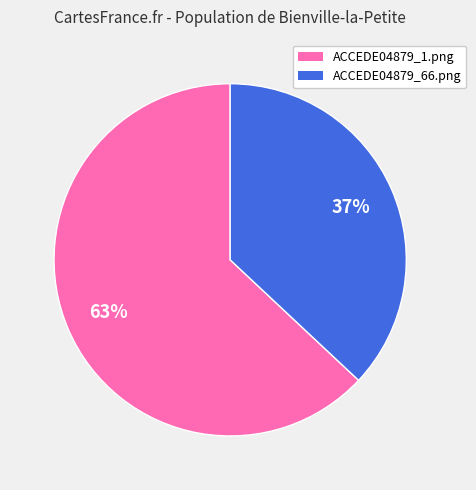

Combined, do ACCEDE04879_66.png and ACCEDE04879_1.png account for over 50%?

Yes